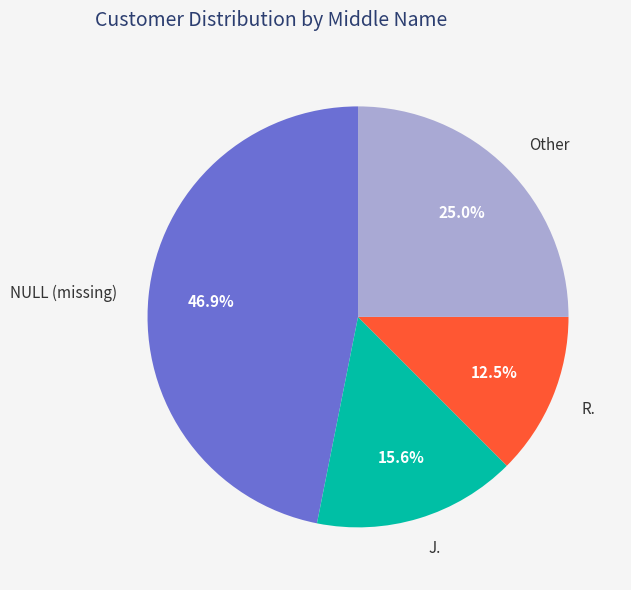

Approximately how many times larger is the value at Other compared to R.?

2.0